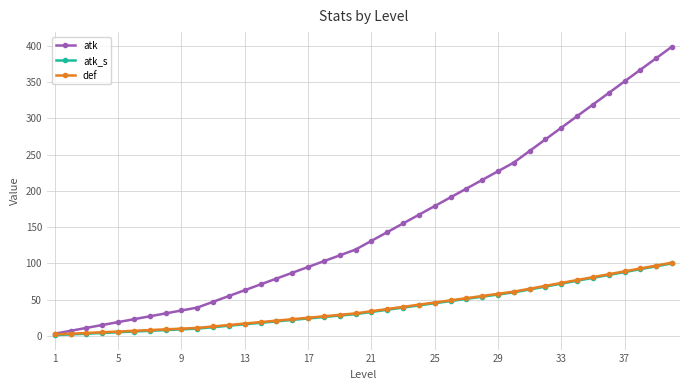

What is the value of the atk point at the 4th from the left?

15